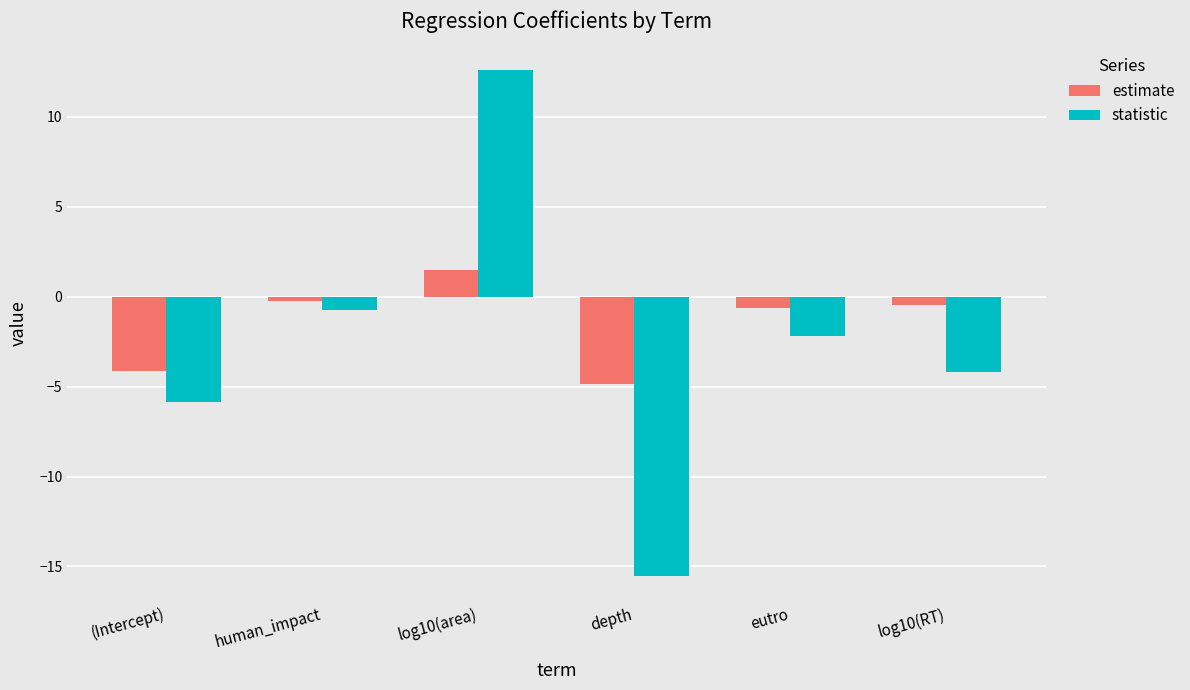

What is the approximate value of statistic at (Intercept)?

-5.9